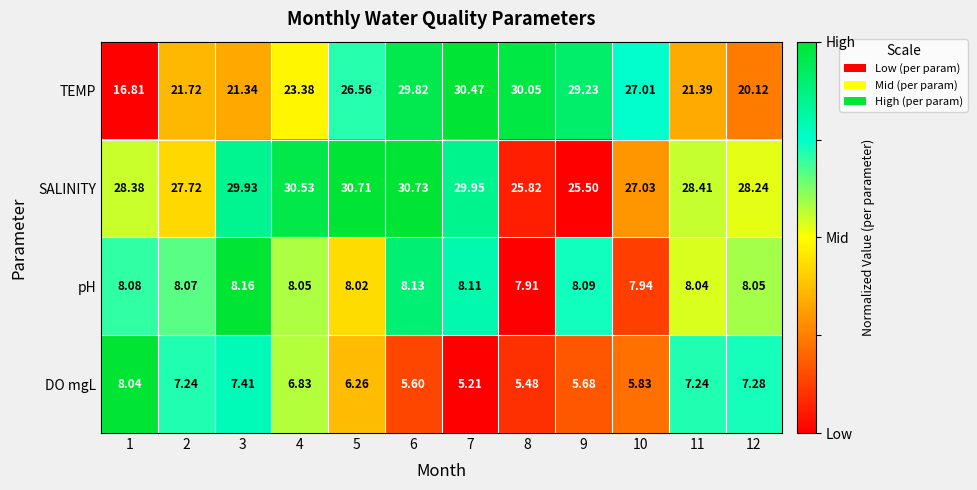

Which series changed the most between 9 and 11?

TEMP